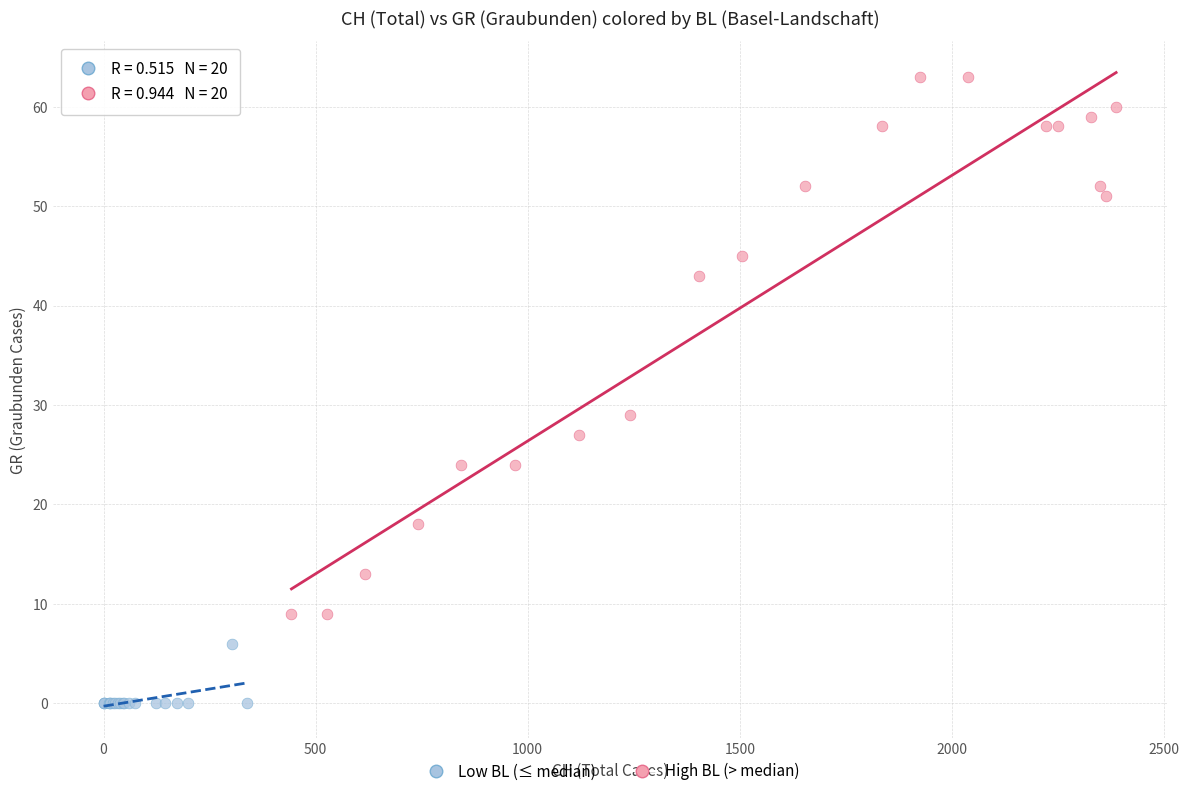

Which series has the widest spread of Y values?

High BL (> median)